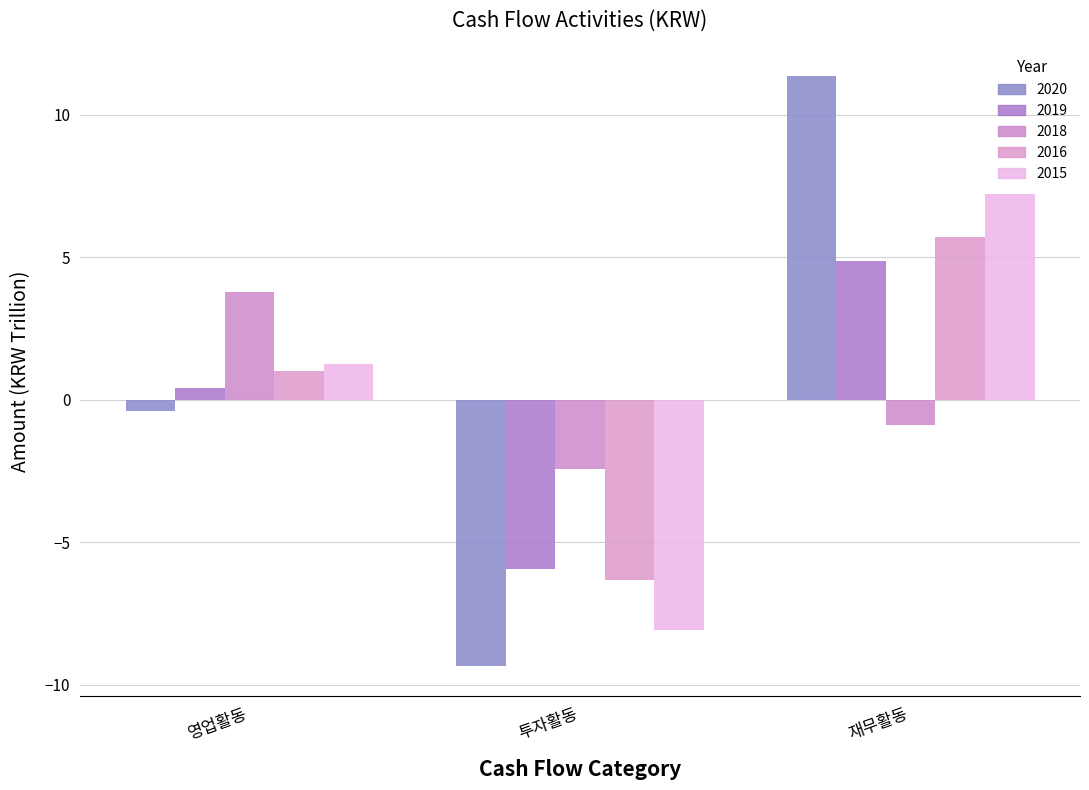

How many values in the 2015 series exceed 1?

2